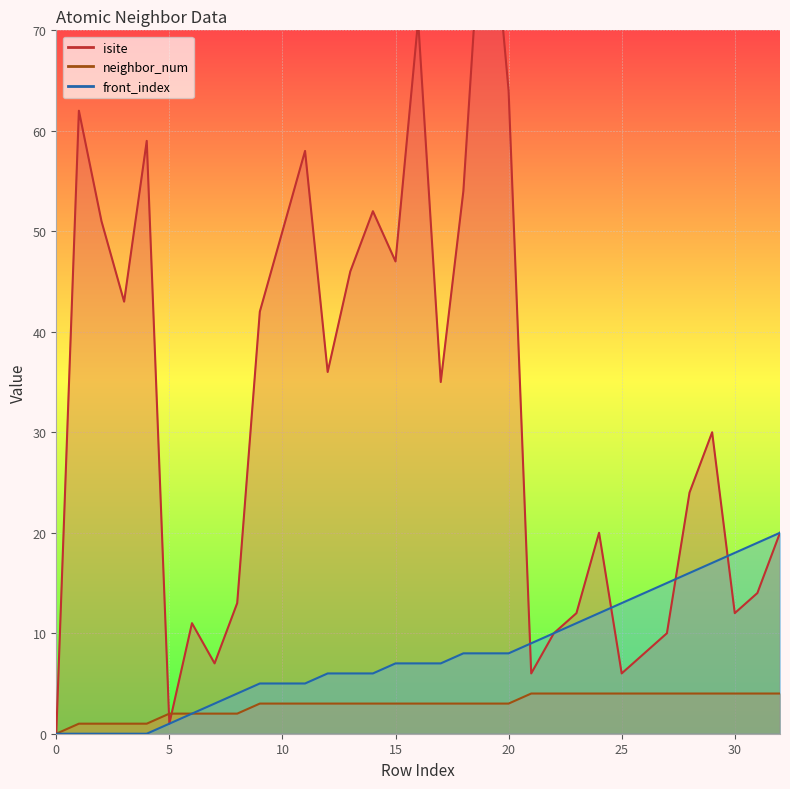

At which label is neighbor_num closest to 2?

5